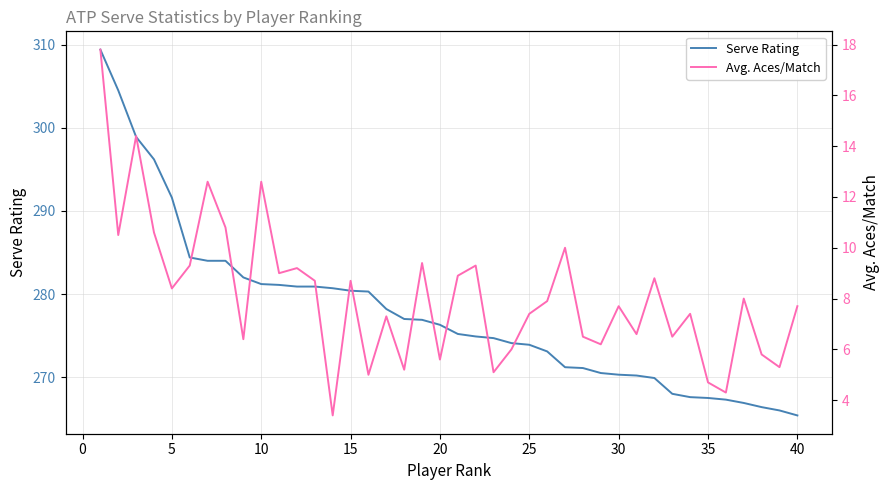

At how many categories does at least one series exceed 169?

40